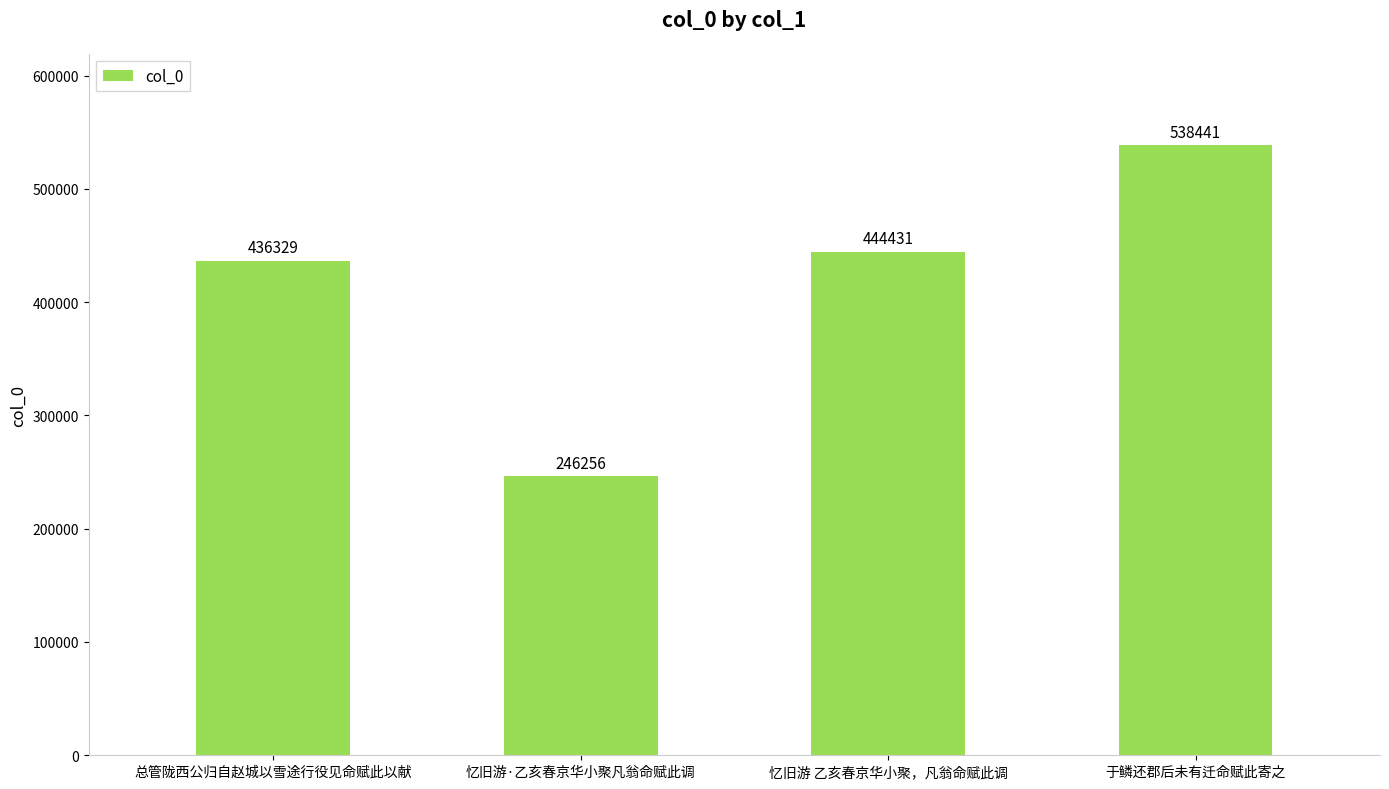

What is the average value?

416364